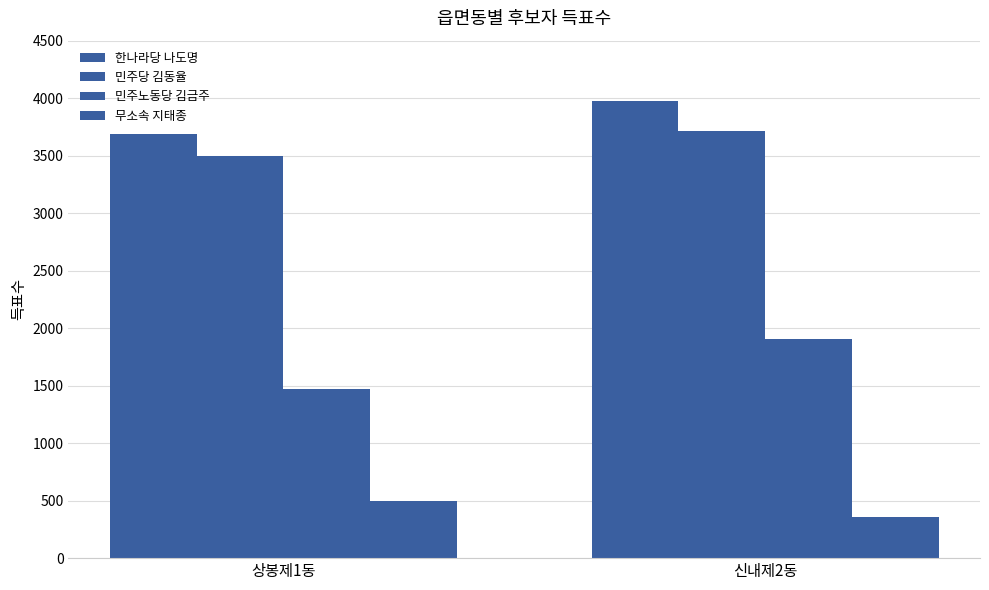

At which label is 무소속 지태종 closest to 428?

신내제2동